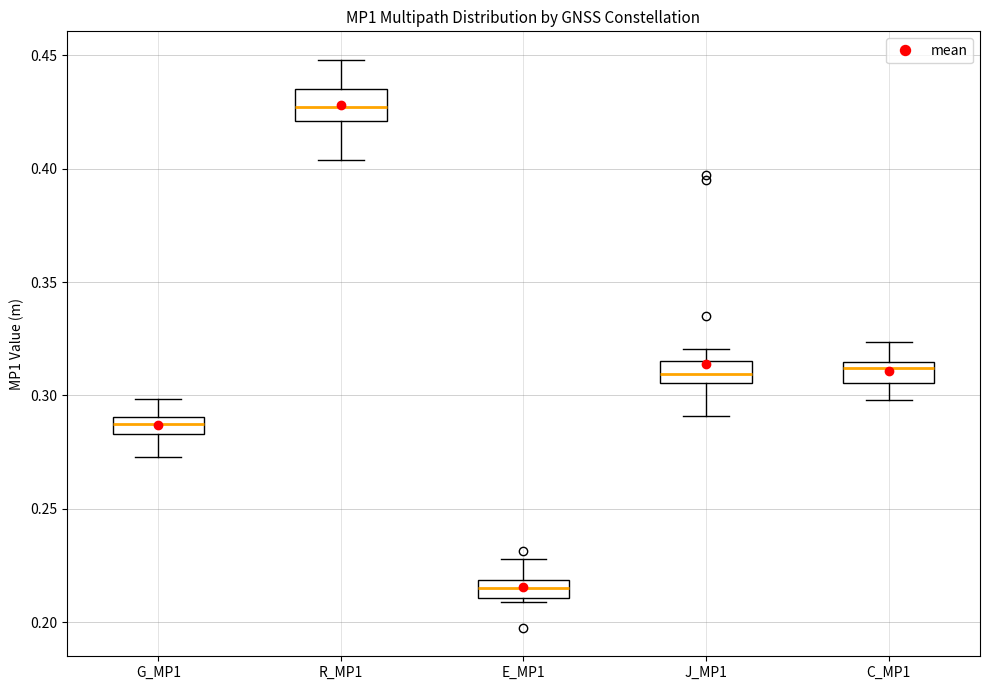

Which box's median line is the lowest?

E_MP1